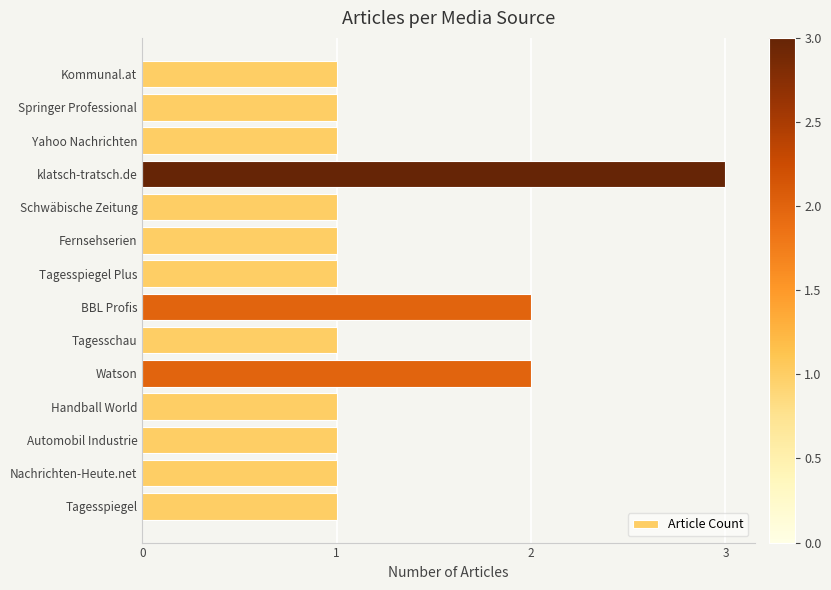

What is the label of the 2nd bar from the bottom?

Nachrichten-Heute.net